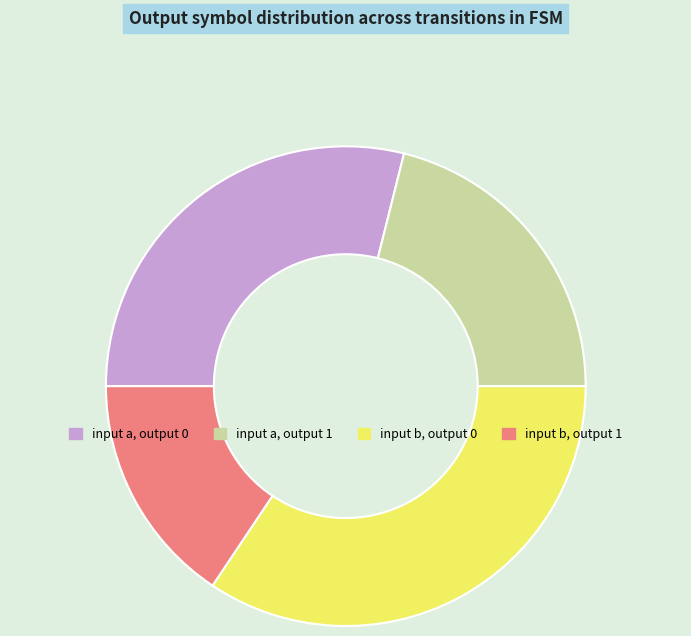

Which has a higher value, input a, output 0 or input b, output 1?

input a, output 0